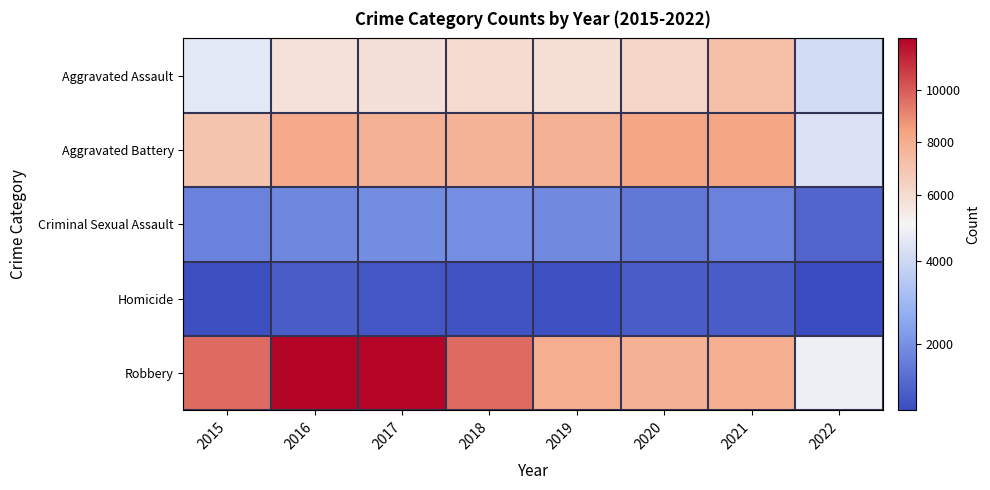

What is the maximum value shown in the chart?

11960